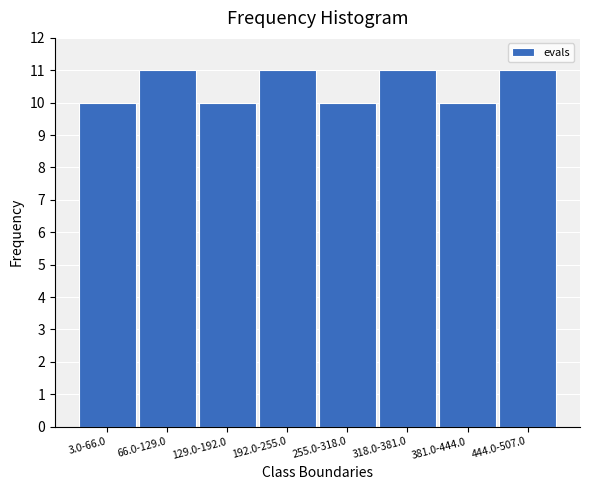

Reading right to left, what are all the values shown in this chart?

444.0-507.0=11	381.0-444.0=10	318.0-381.0=11	255.0-318.0=10	192.0-255.0=11	129.0-192.0=10	66.0-129.0=11	3.0-66.0=10